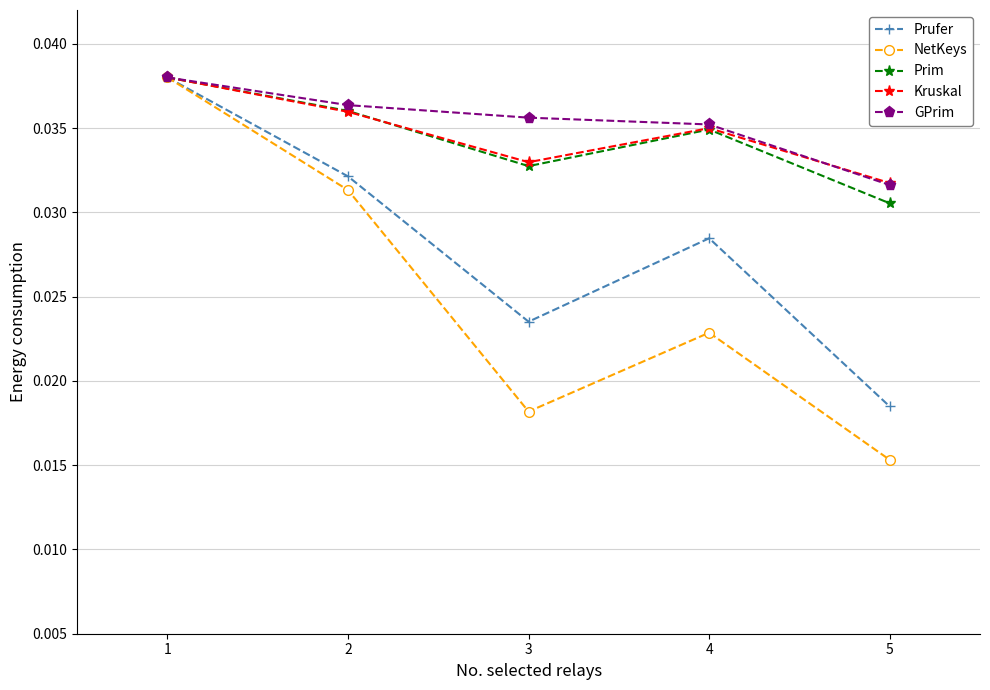

How many Prim values are between 0 and 1?

5